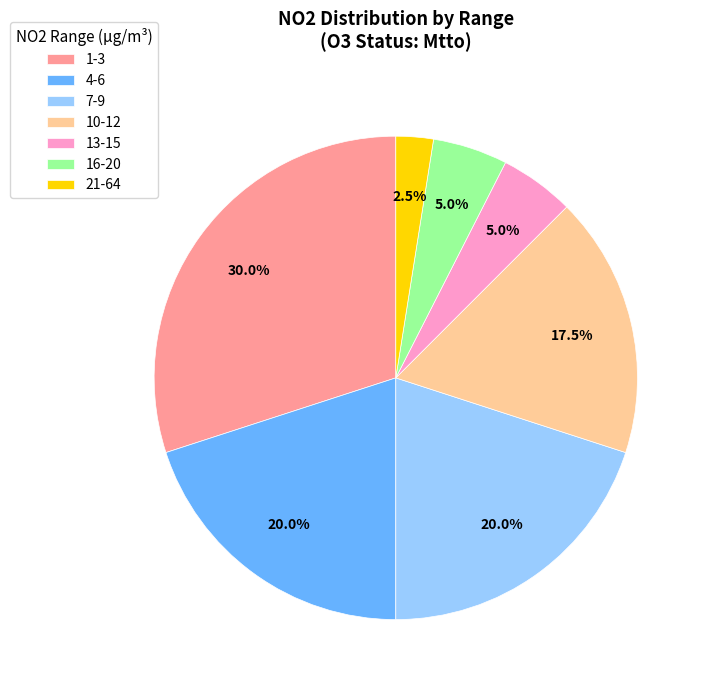

Which category has the smallest portion of the pie?

21-64